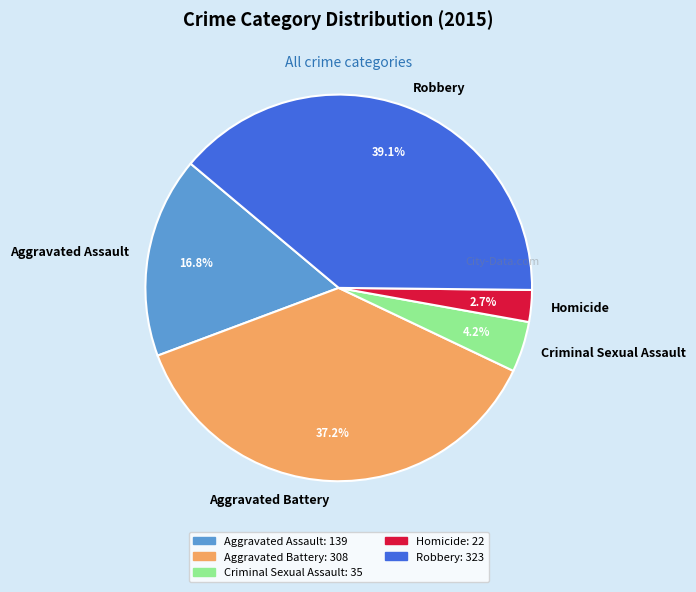

Rank the categories by value from lowest to highest.

Homicide, Criminal Sexual Assault, Aggravated Assault, Aggravated Battery, Robbery